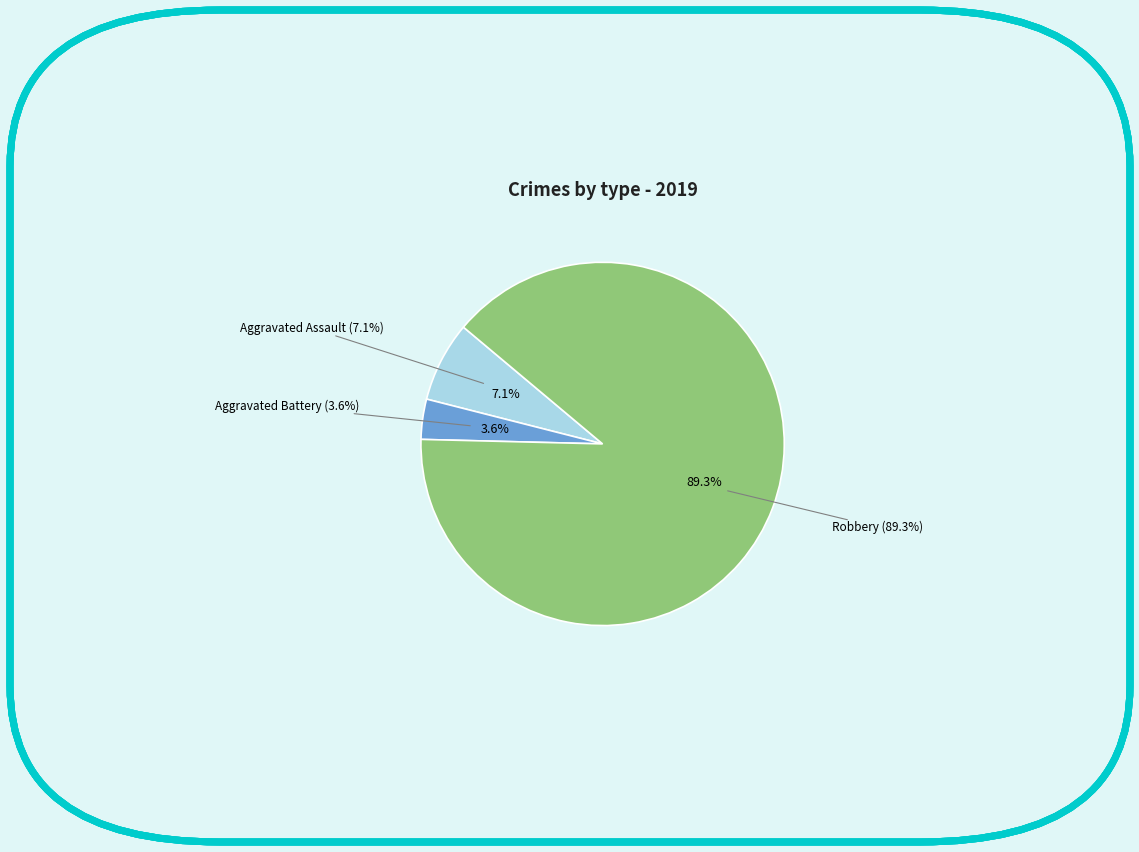

True or false: Robbery accounts for 89% of the total.

True